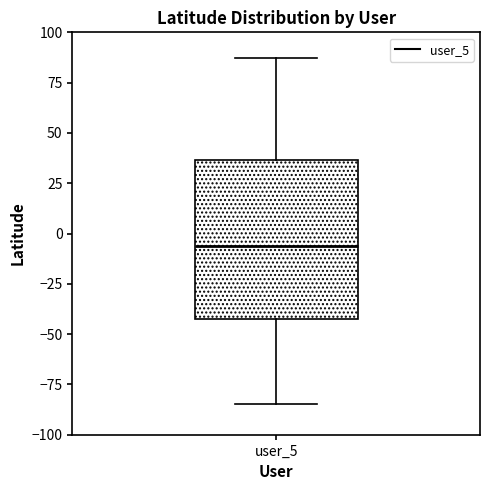

Read this box plot against the y-axis: the position of the median line, the range covered by the box, and the ends of both whiskers. The values are not printed on the chart, so give them approximately, as read against the axis.

median -5, box -40 to 35, whiskers -85 to 85